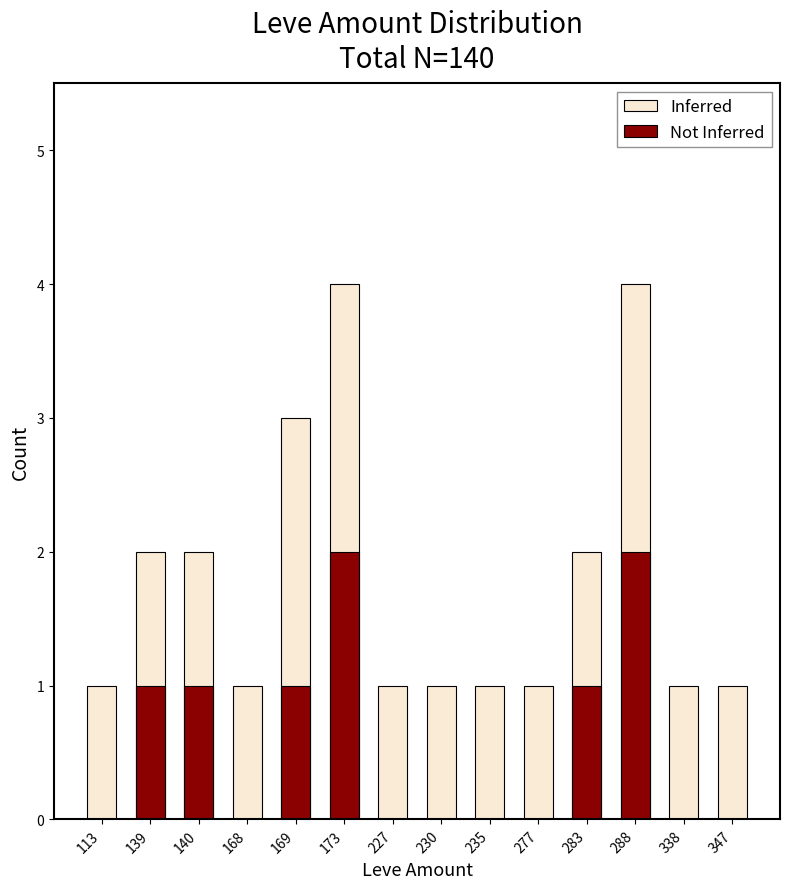

Is the value of Not Inferred at 113 greater than the value of Inferred at 338?

No